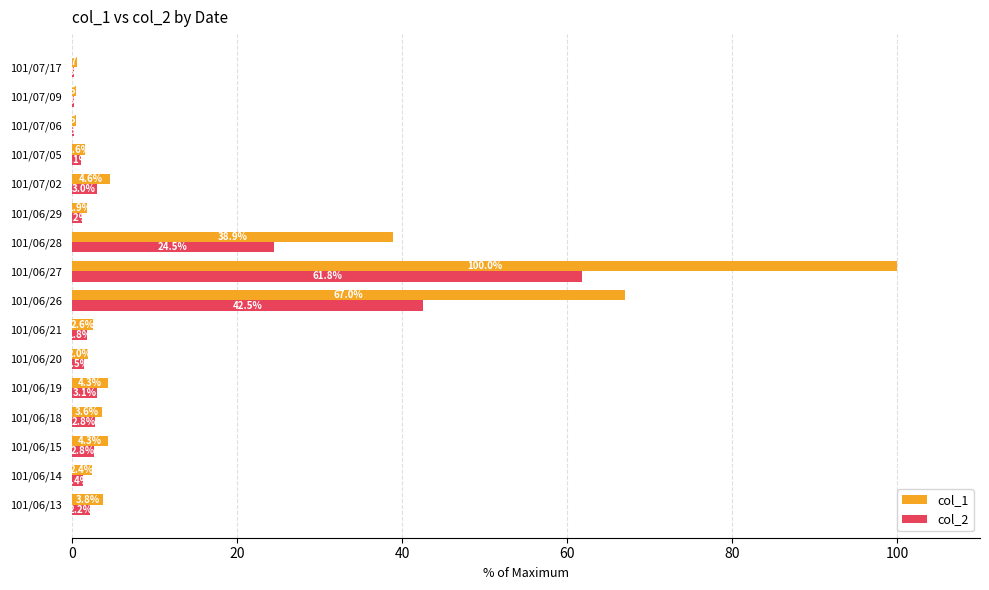

Is it true that col_1 equals 2.6 at 101/06/21?

True